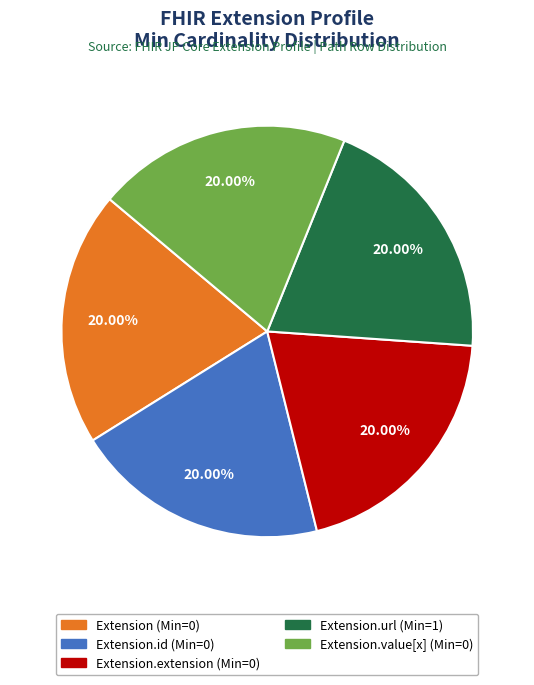

Is there a majority slice in this chart?

No